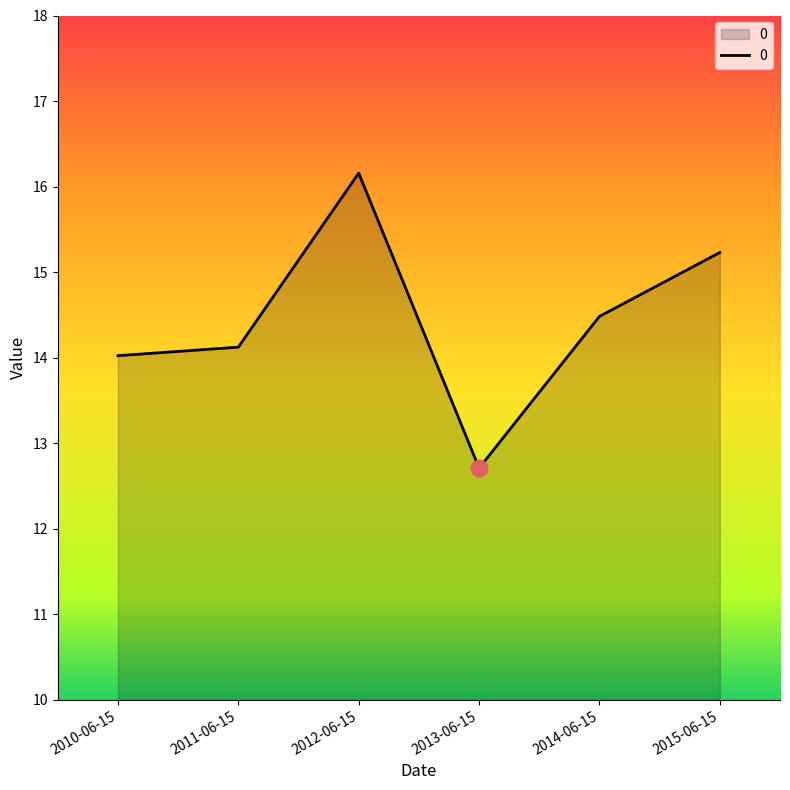

How many interior local valleys (lower than both neighbors) does the data have?

1